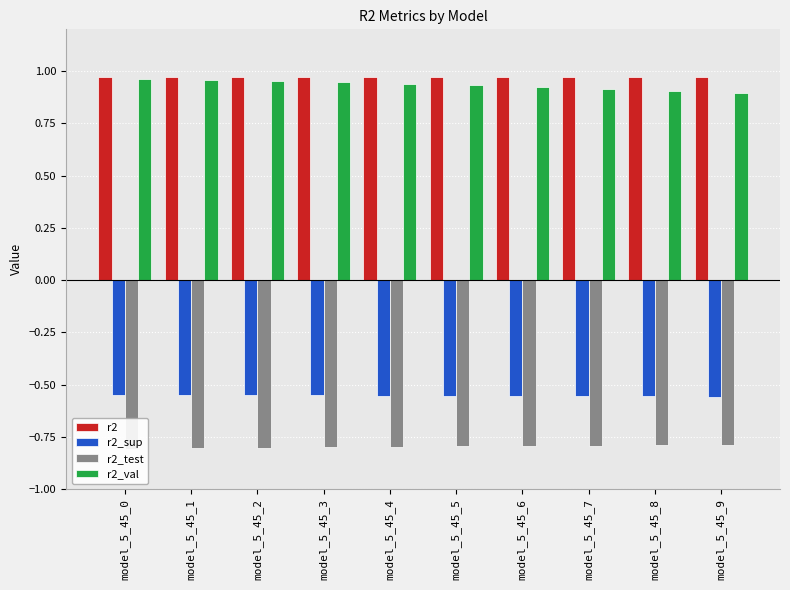

Where is r2 nearest to the value 0?

model_5_45_9